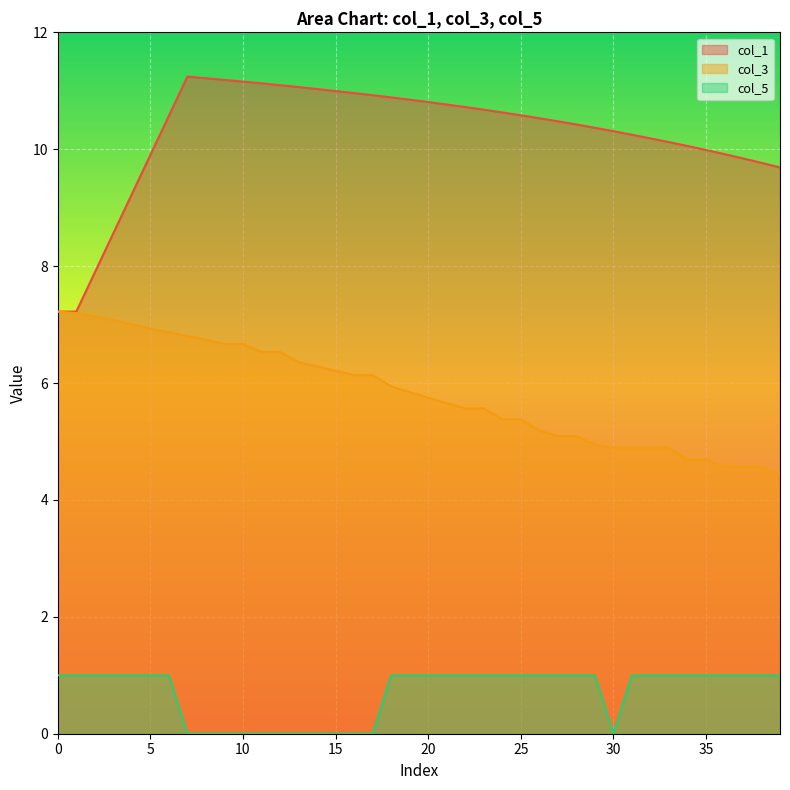

True or false: col_5 and col_3 cross at least once.

False